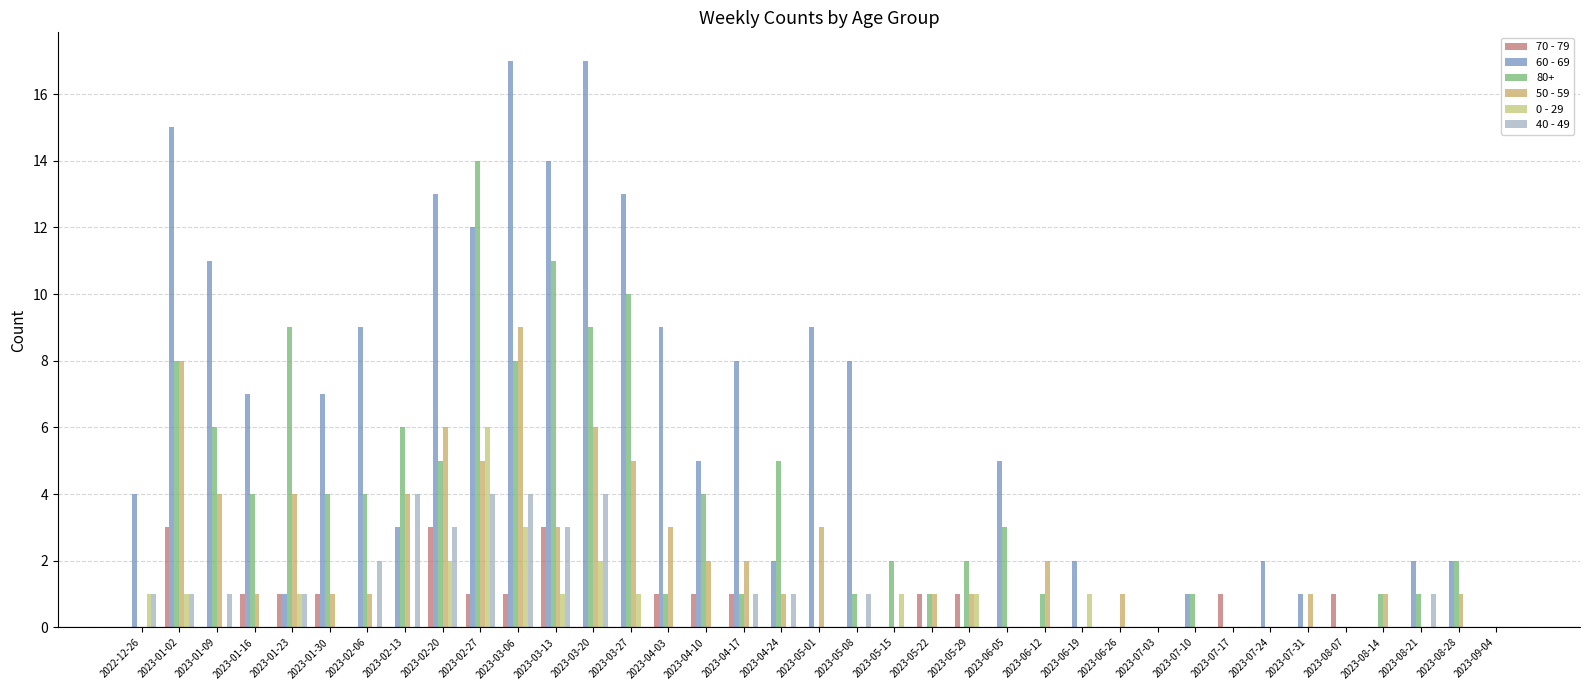

At which label is 60 - 69 closest to 8?

2023-04-17